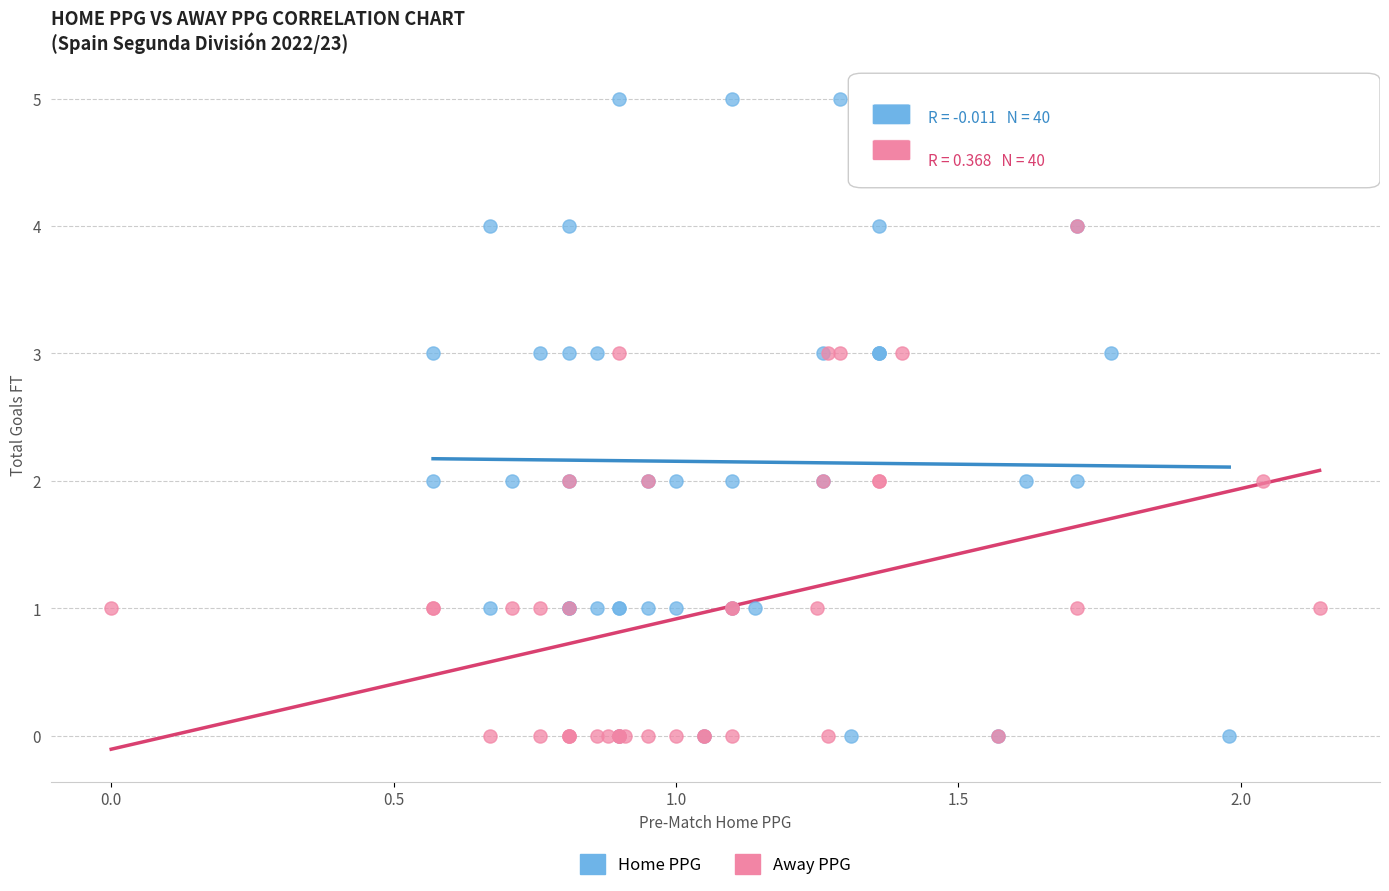

Which series contains the highest Y value?

Home PPG